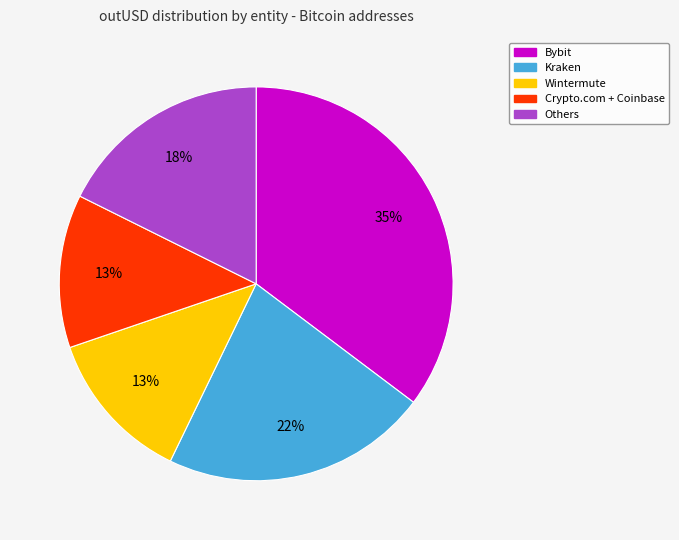

To the nearest percent, what is the average slice percentage?

20%